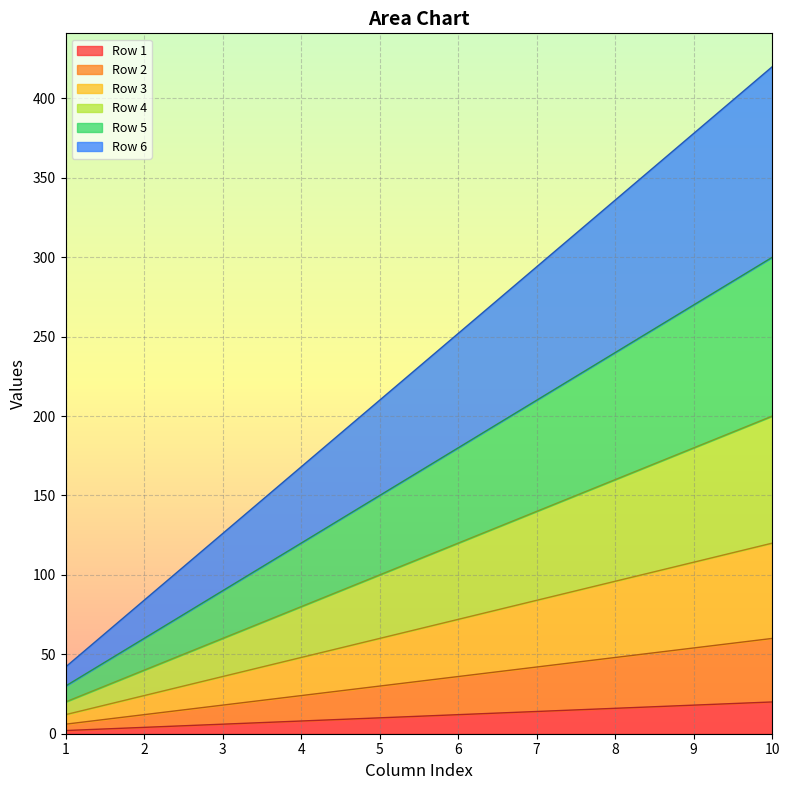

Between 5 and 6, which series saw the biggest shift?

Row 6